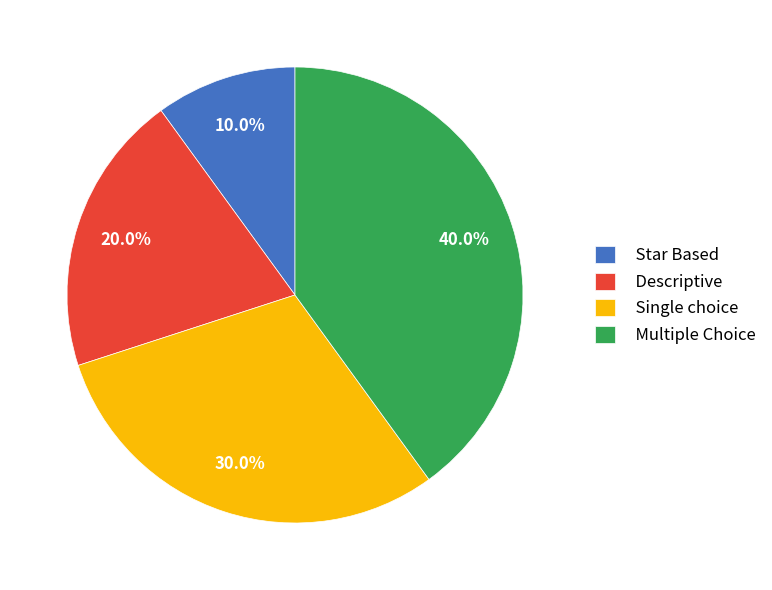

Which category has the biggest portion of the pie?

Multiple Choice